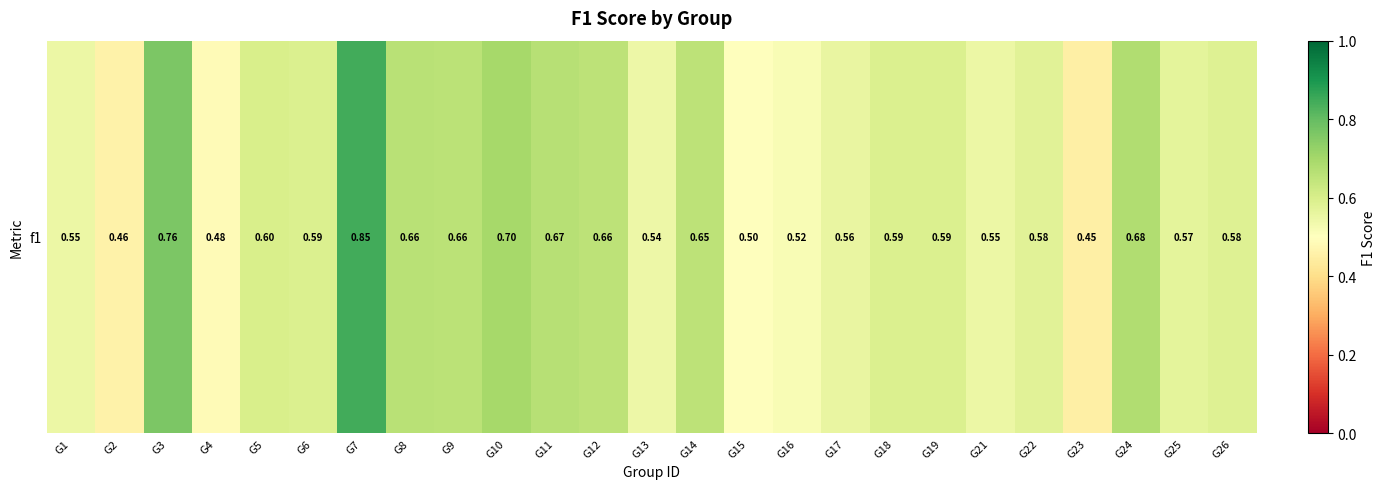

Rank the categories by value from lowest to highest.

G23, G2, G4, G15, G16, G13, G21, G1, G17, G25, G22, G26, G6, G18, G19, G5, G14, G12, G9, G8, G11, G24, G10, G3, G7